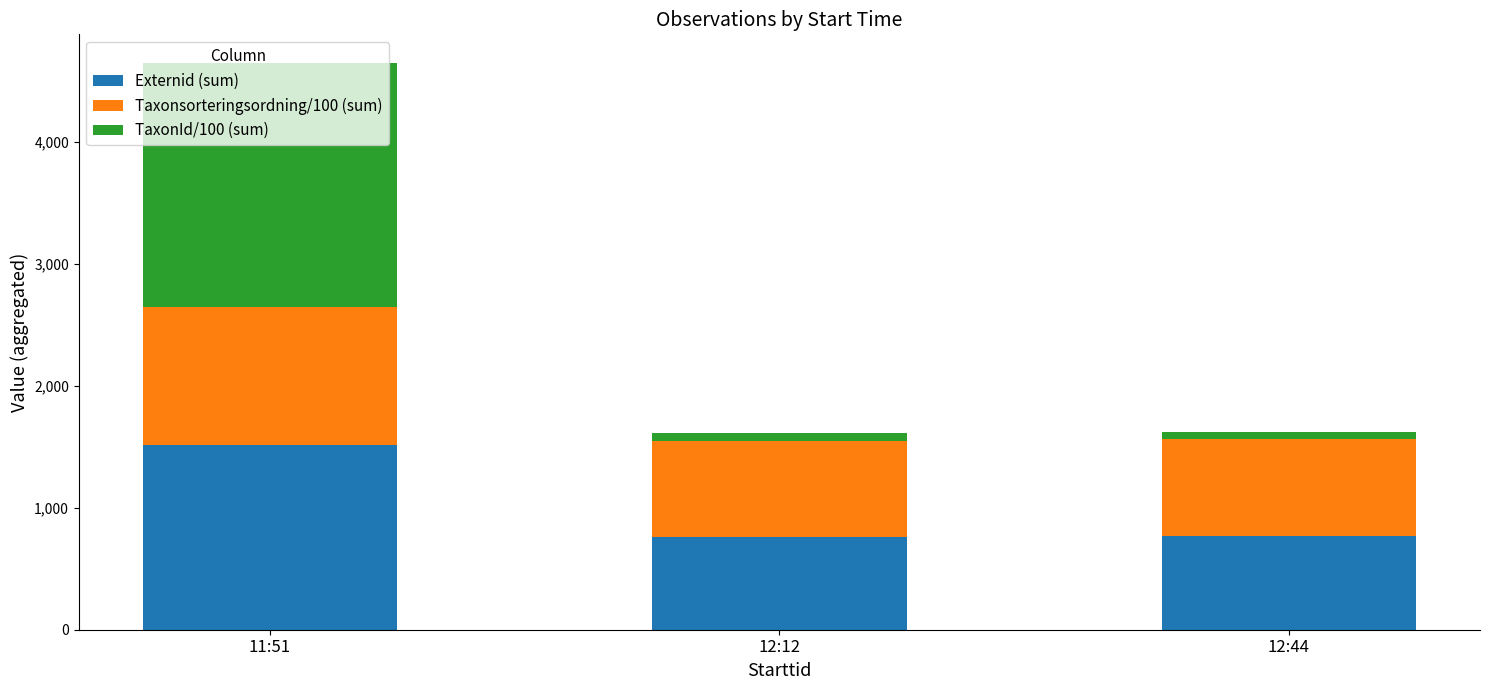

What is the minimum value for Externid (sum)?

756